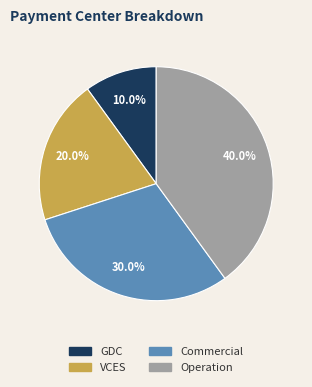

How many slices are in this pie chart?

4